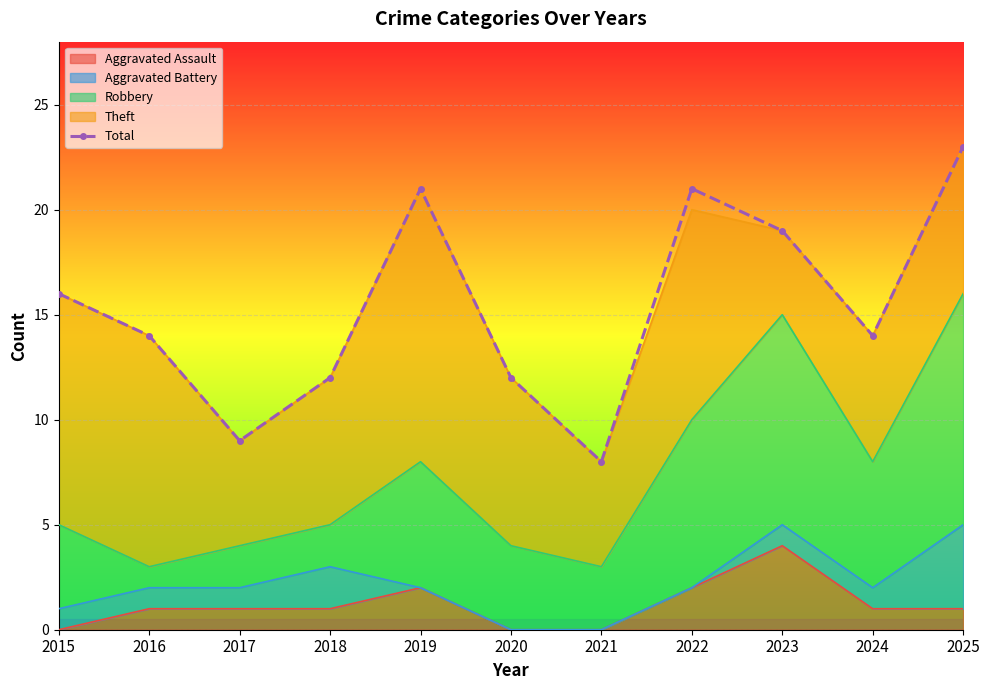

Where is the first local maximum?

2019